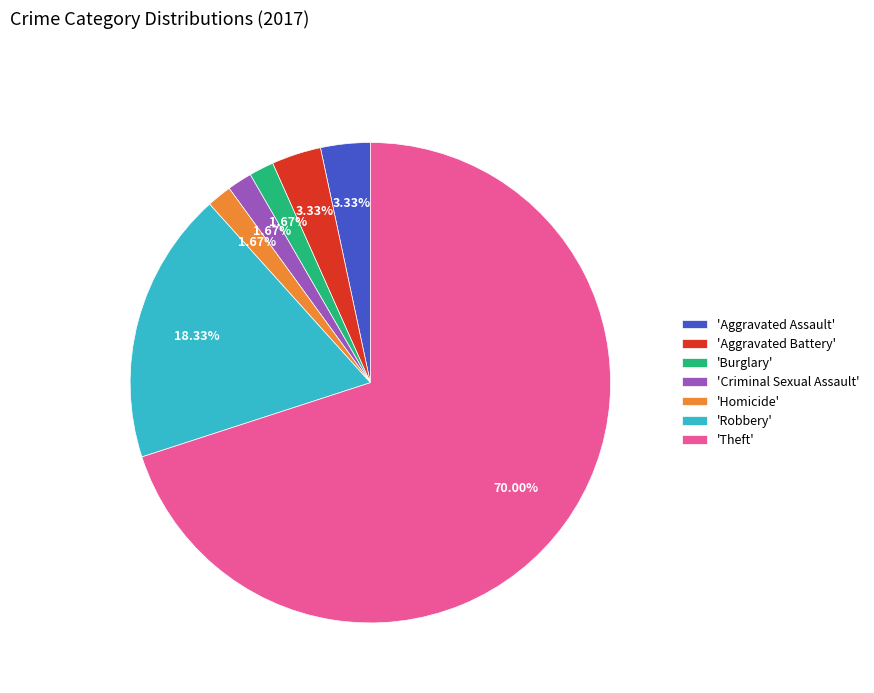

Does 'Aggravated Battery' account for over 50% of the chart?

No